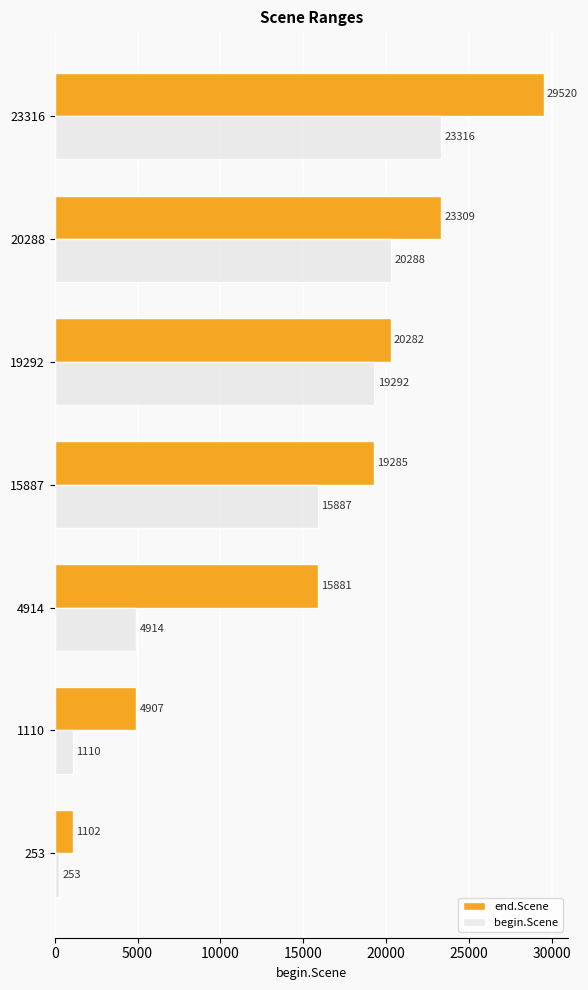

List the series in order of their peak value, highest first.

end.Scene, begin.Scene